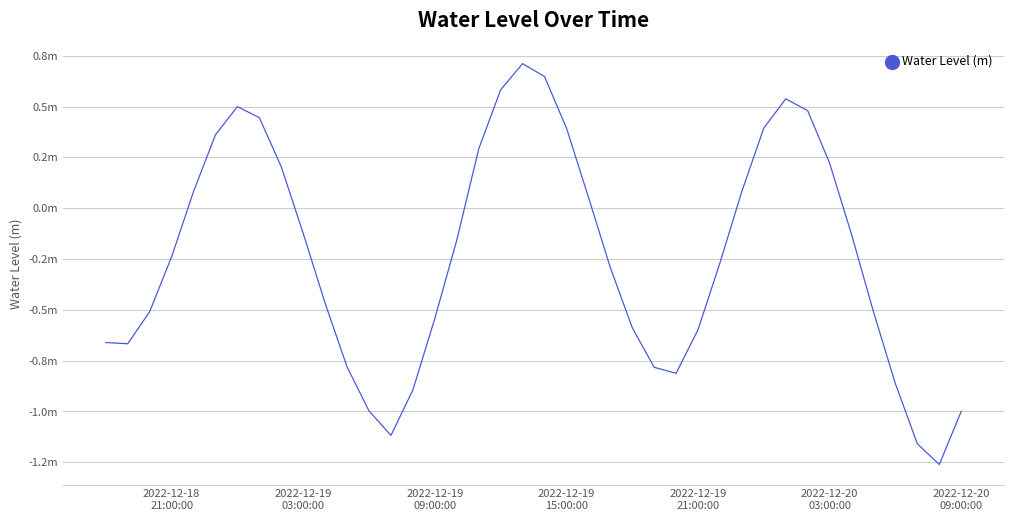

Does the chart display data point markers on the line(s)?

No